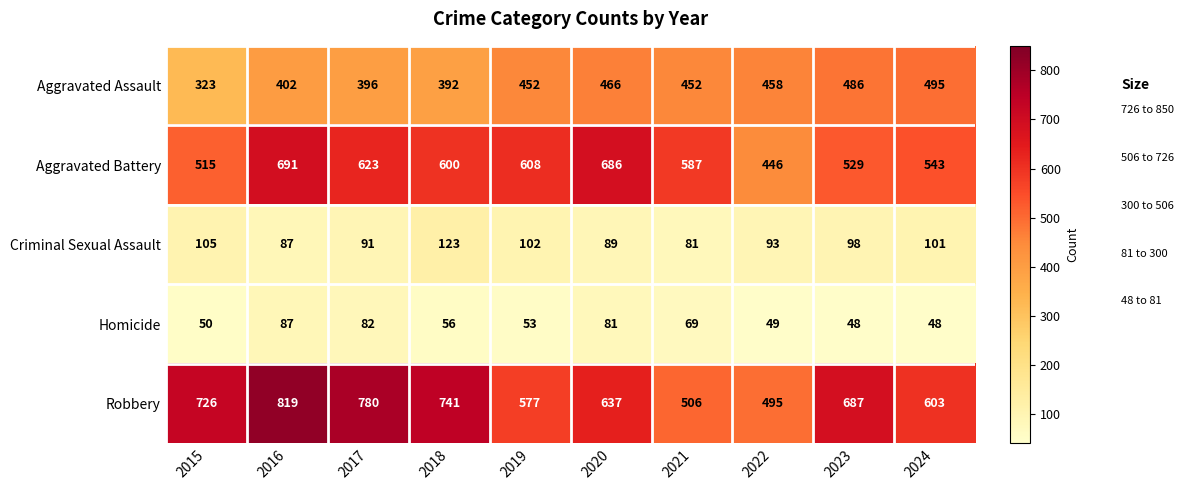

What is the difference between the second highest and second lowest values in the Homicide series?

34